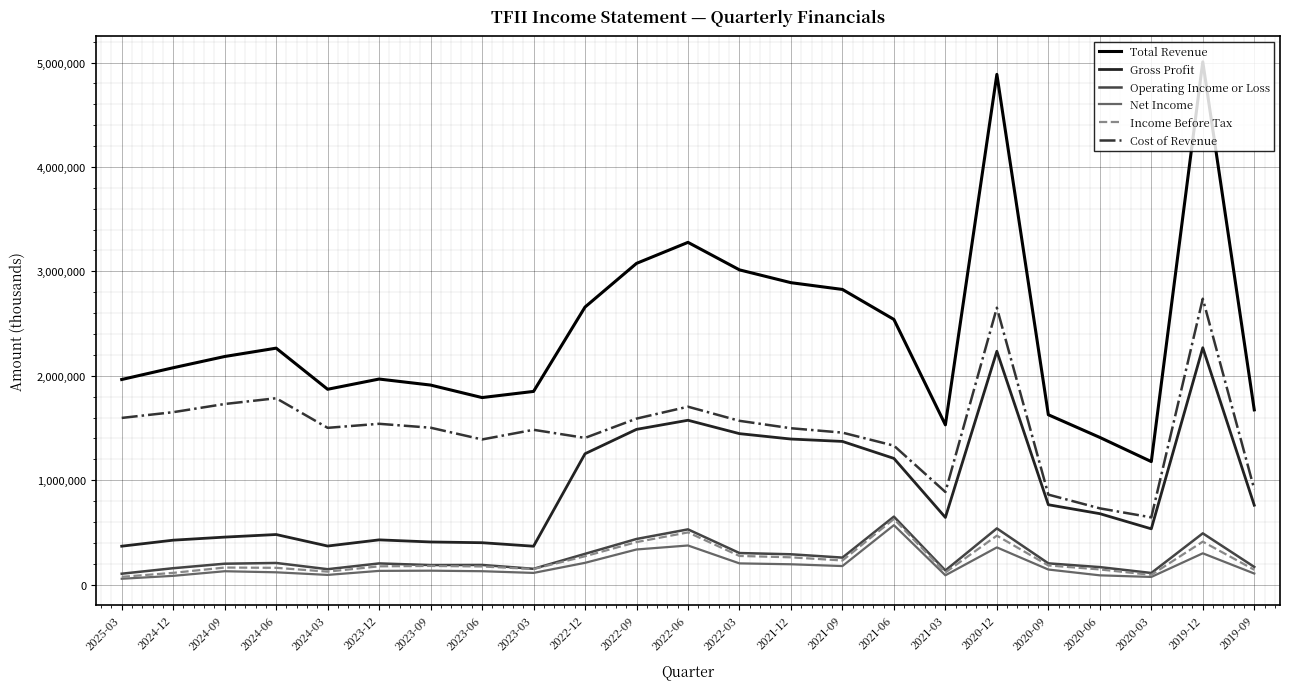

What is the maximum value for Total Revenue?

5006600